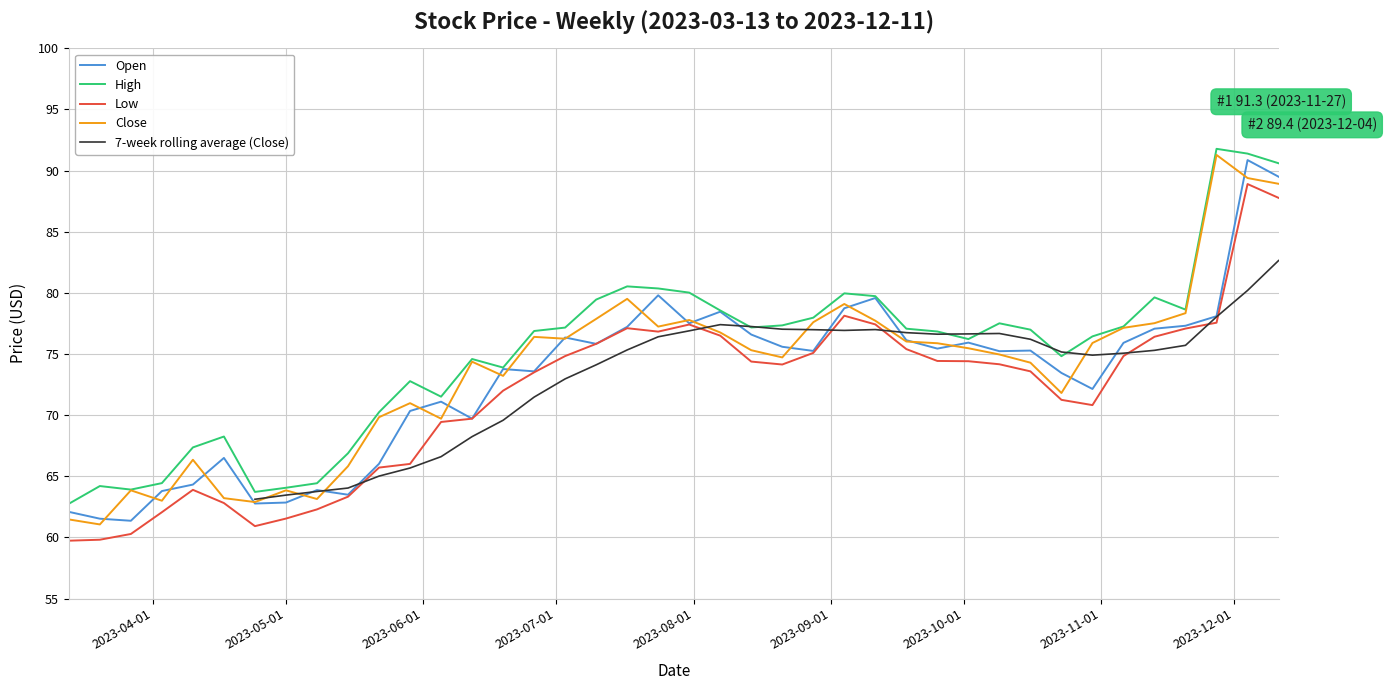

How many lines are shown in the chart?

5